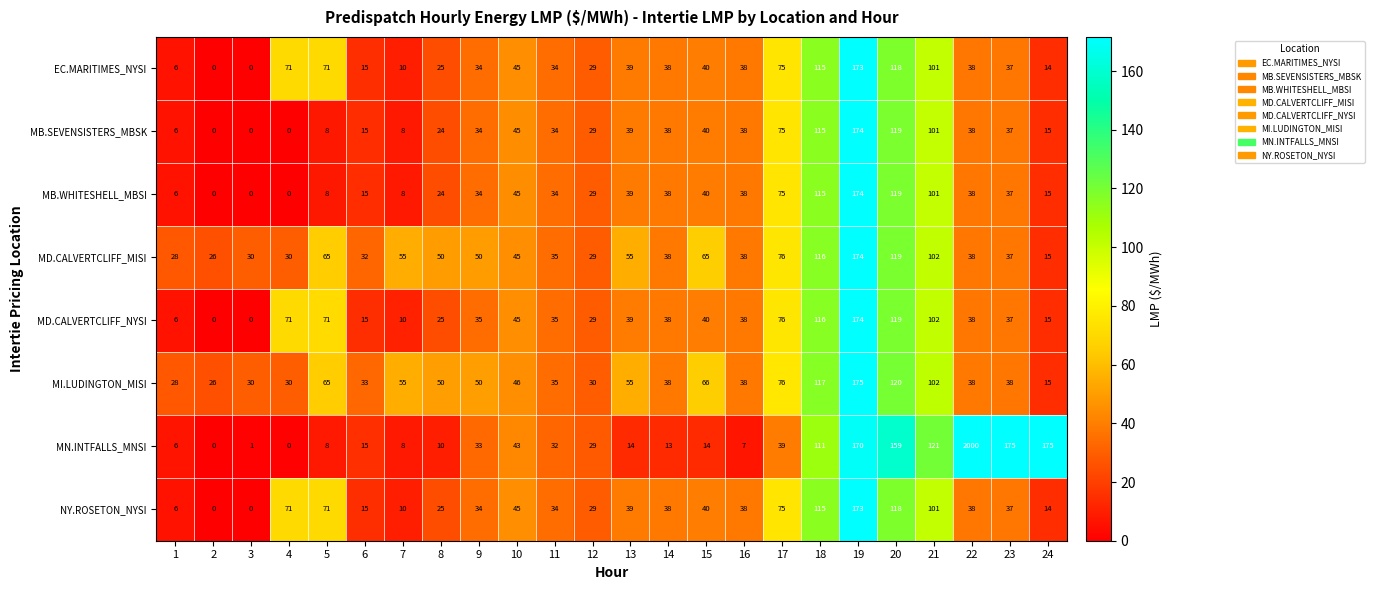

At which label does MD.CALVERTCLIFF_MISI first exceed 45?

5